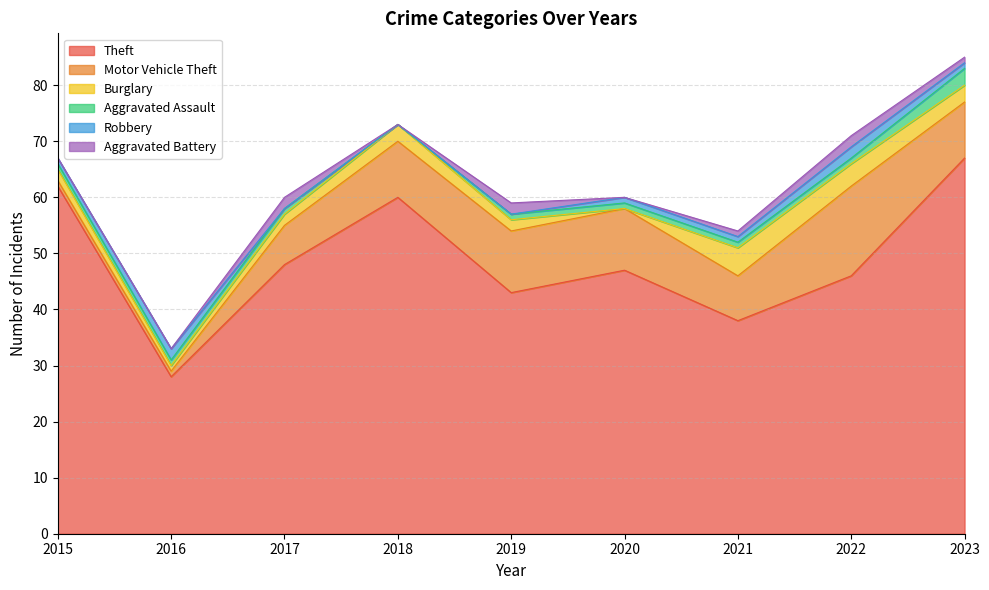

How many lines are shown in the chart?

6